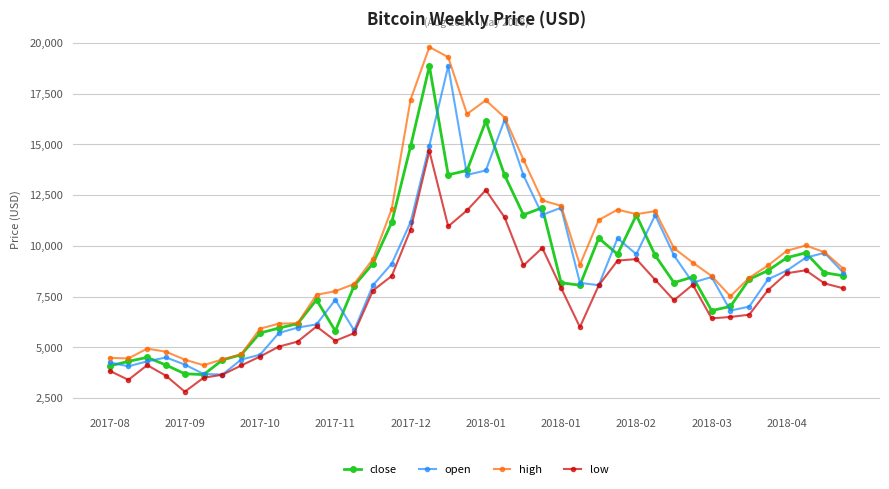

True or false: low and high cross at least once.

False